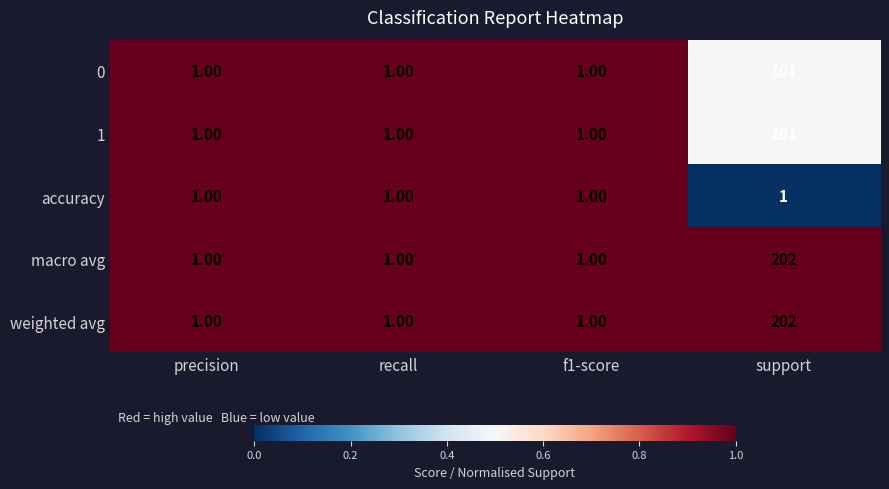

At which category is the sum across all series the highest?

support